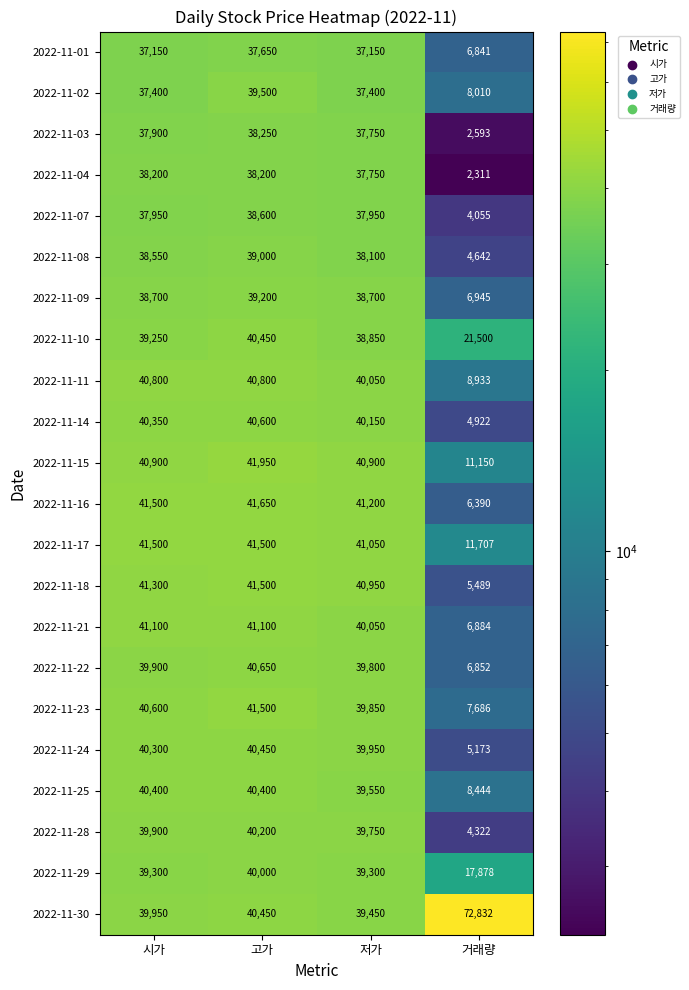

The 2022-11-14 series shows 40600 at 고가. True or false?

True